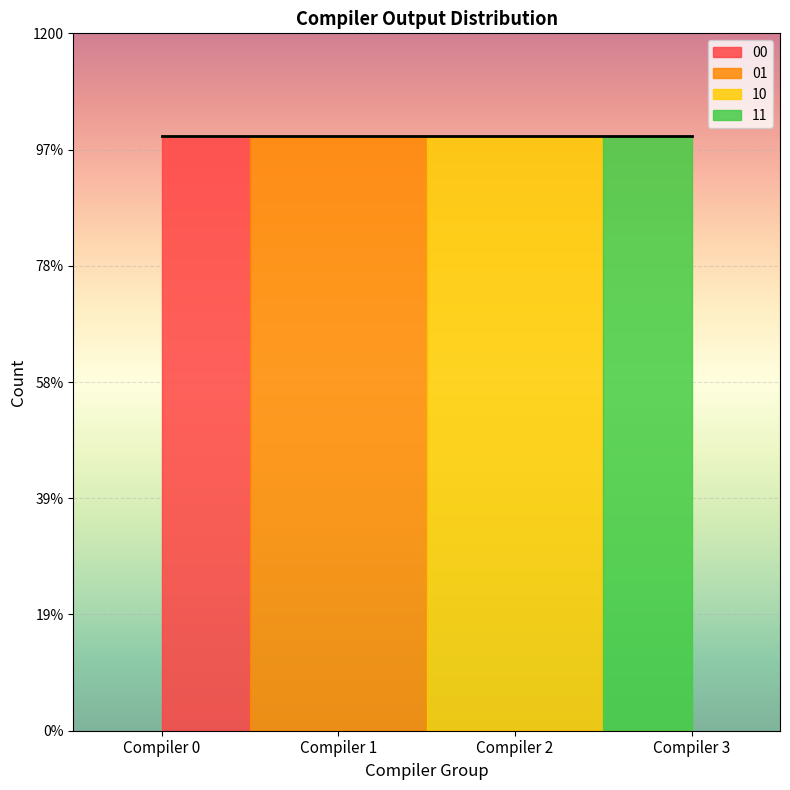

True or false: 00 and 11 cross at least once.

False